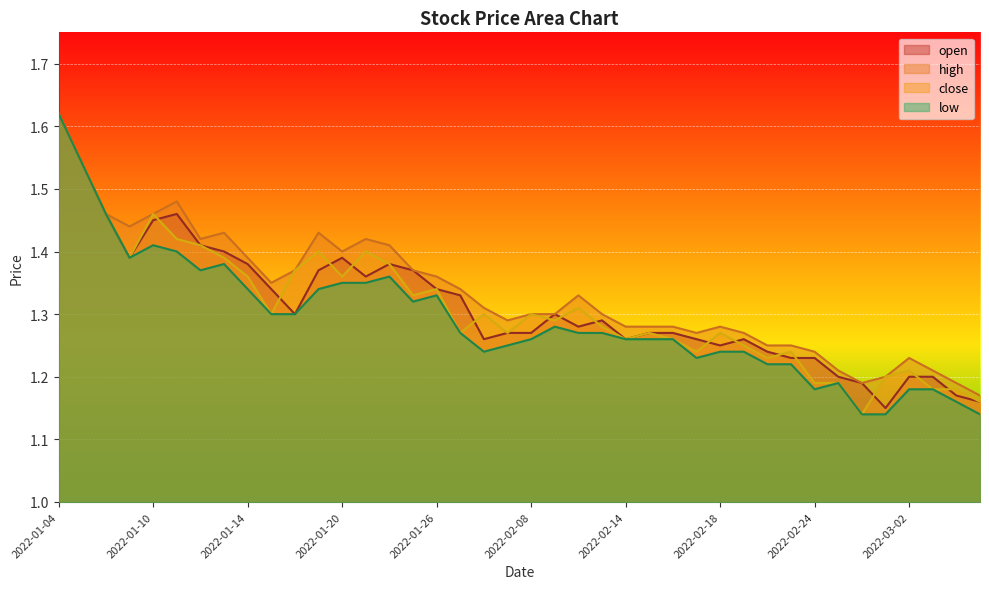

What is the label of the 40th point from the left?

2022-03-07